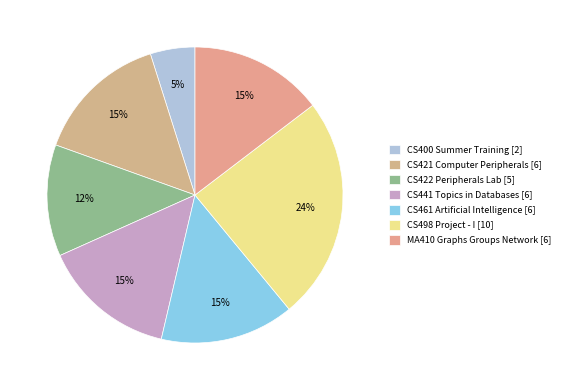

Count the number of slices in the pie.

7